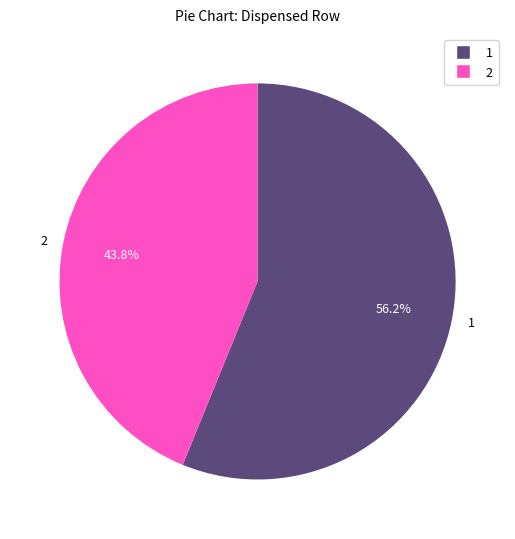

Does 2 represent more than half of the total?

No